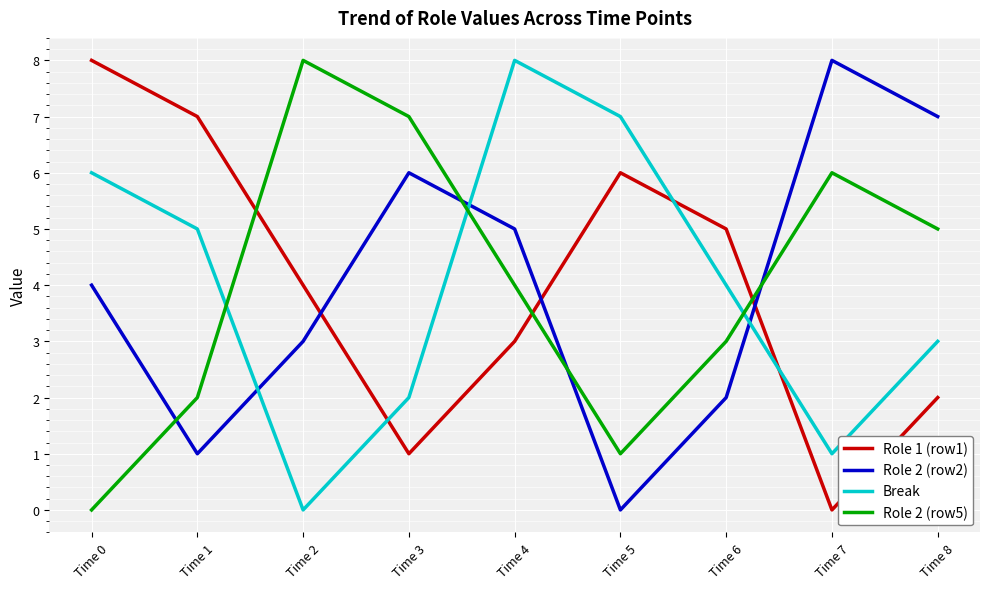

What is the spread (max minus min) of values at Time 0?

8